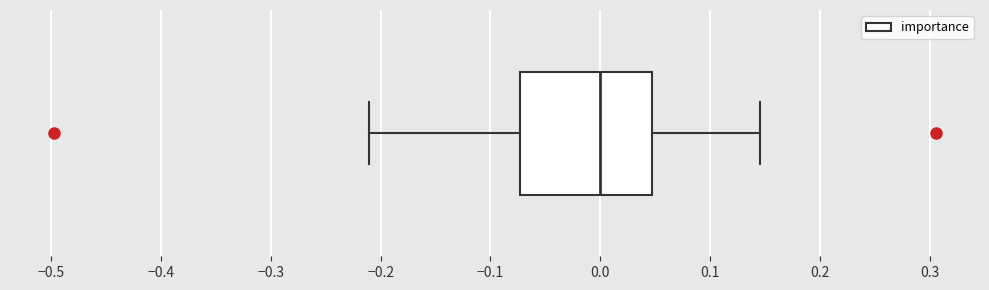

Read this box plot against the x-axis: the position of the median line, the range covered by the box, and the ends of both whiskers. The values are not printed on the chart, so give them approximately, as read against the axis.

median 0.00, box -0.07 to 0.05, whiskers -0.21 to 0.15